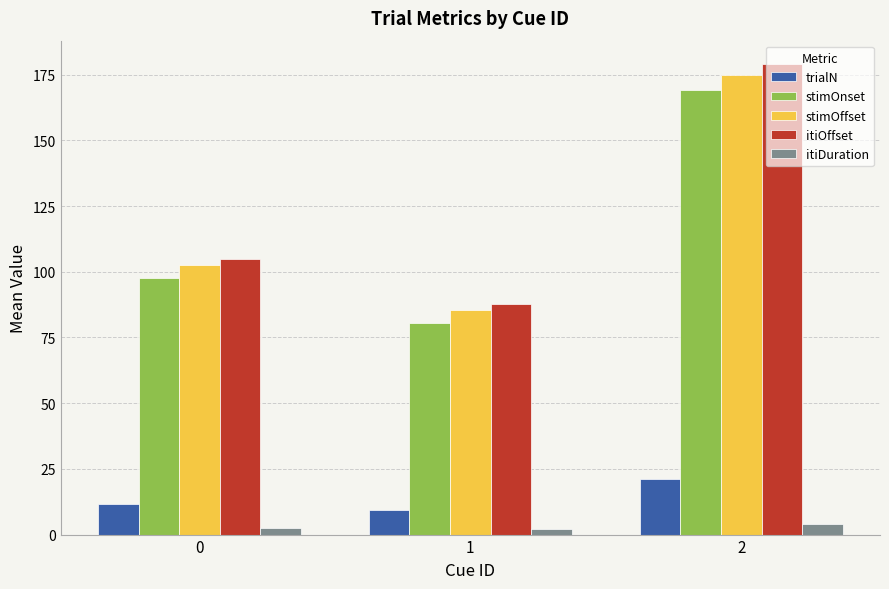

How many groups of bars are there?

3